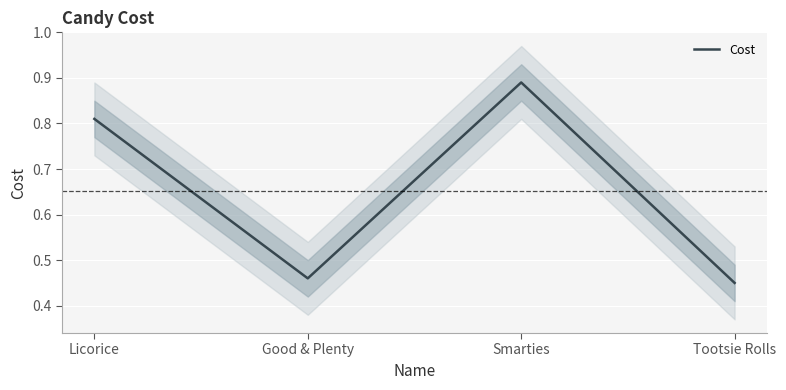

How many series are shown in this chart?

1